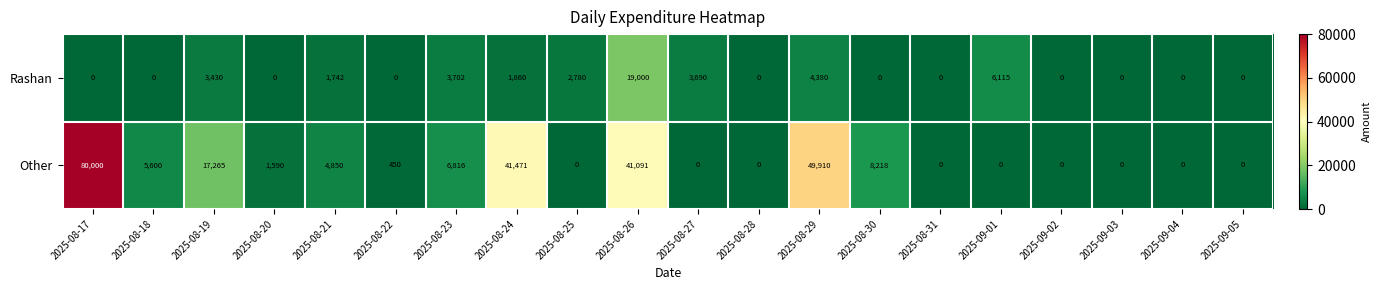

List the series in order of their overall mean, highest first.

Other, Rashan